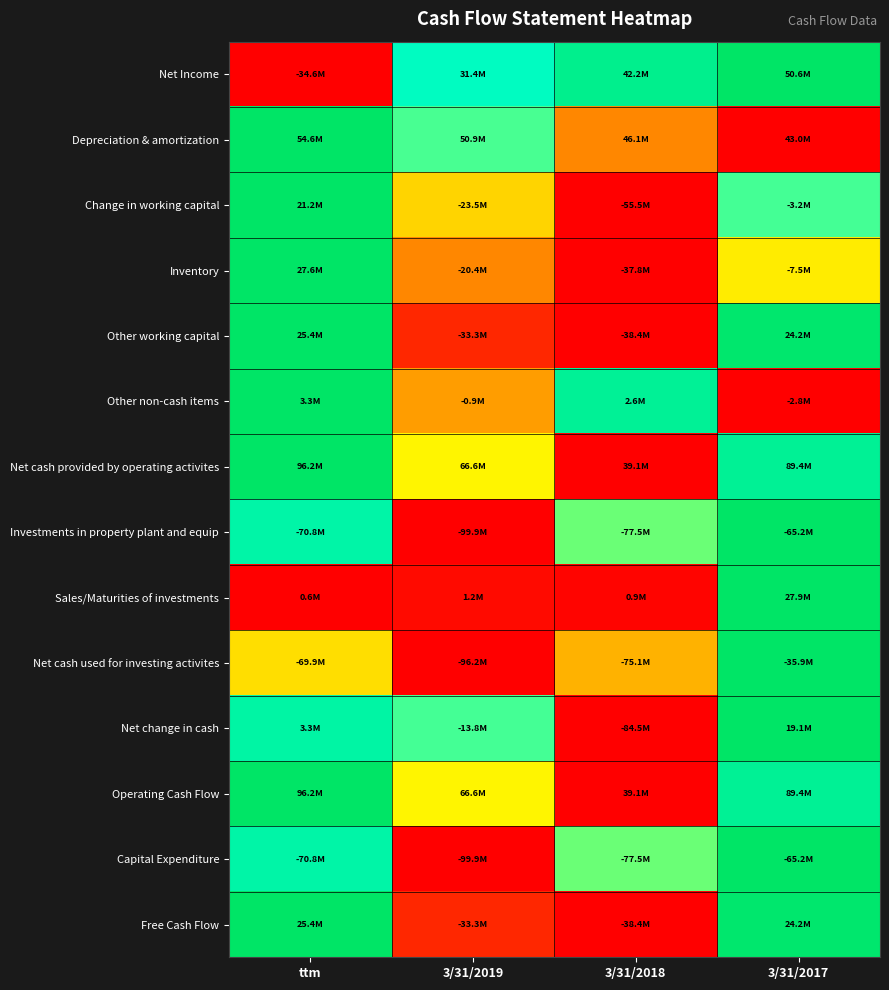

Reading left to right, what are all the values shown in this chart?

Net Income: ttm=0.0	3/31/2019=0.8	3/31/2018=0.9	3/31/2017=1.0
Depreciation & amortization: ttm=1.0	3/31/2019=0.7	3/31/2018=0.3	3/31/2017=0.0
Change in working capital: ttm=1.0	3/31/2019=0.4	3/31/2018=0.0	3/31/2017=0.7
Inventory: ttm=1.0	3/31/2019=0.3	3/31/2018=0.0	3/31/2017=0.5
Other working capital: ttm=1.0	3/31/2019=0.1	3/31/2018=0.0	3/31/2017=1.0
Other non-cash items: ttm=1.0	3/31/2019=0.3	3/31/2018=0.9	3/31/2017=0.0
Net cash provided by operating activites: ttm=1.0	3/31/2019=0.5	3/31/2018=0.0	3/31/2017=0.9
Investments in property plant and equip: ttm=0.8	3/31/2019=0.0	3/31/2018=0.6	3/31/2017=1.0
Sales/Maturities of investments: ttm=0.0	3/31/2019=0.0	3/31/2018=0.0	3/31/2017=1.0
Net cash used for investing activites: ttm=0.4	3/31/2019=0.0	3/31/2018=0.4	3/31/2017=1.0
Net change in cash: ttm=0.8	3/31/2019=0.7	3/31/2018=0.0	3/31/2017=1.0
Operating Cash Flow: ttm=1.0	3/31/2019=0.5	3/31/2018=0.0	3/31/2017=0.9
Capital Expenditure: ttm=0.8	3/31/2019=0.0	3/31/2018=0.6	3/31/2017=1.0
Free Cash Flow: ttm=1.0	3/31/2019=0.1	3/31/2018=0.0	3/31/2017=1.0